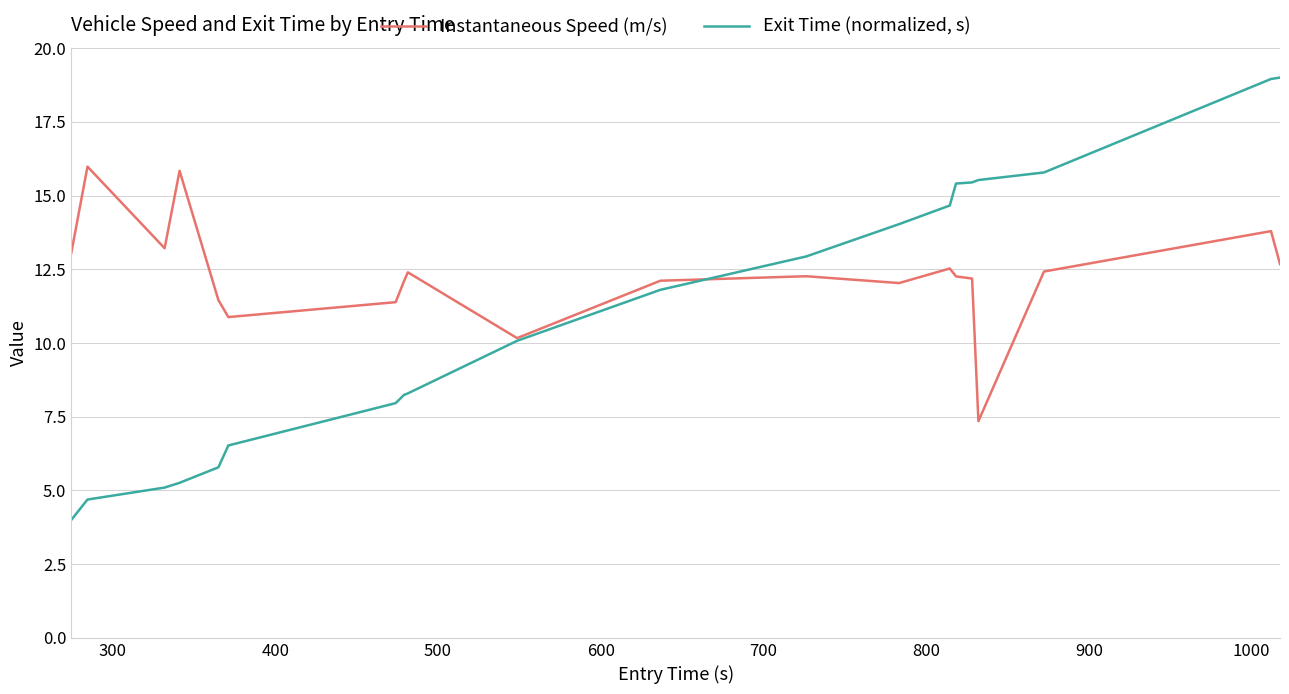

Which series has the widest spread of values?

Exit Time (normalized, s)